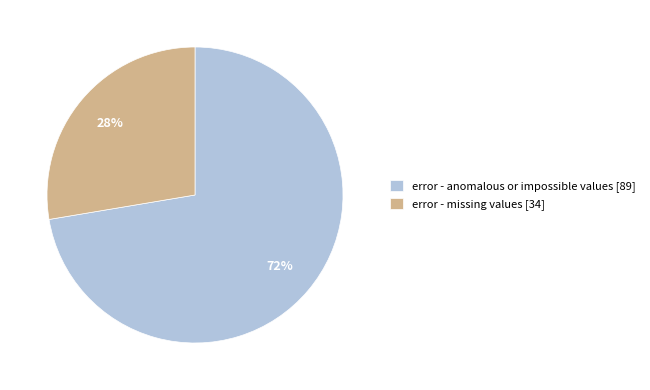

The error - anomalous or impossible values slice represents 72% of the pie. True or false?

True